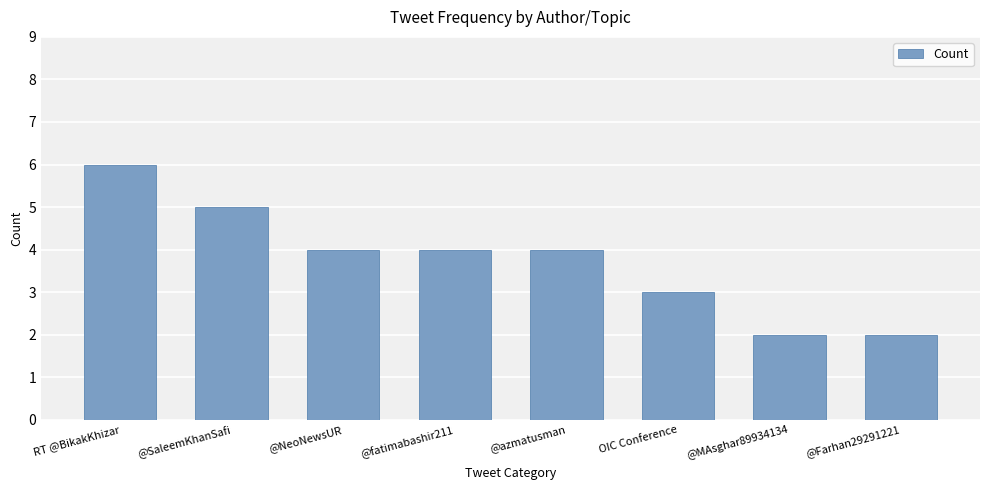

Reading right to left, extract all data points from this chart.

2	2	3	4	4	4	5	6